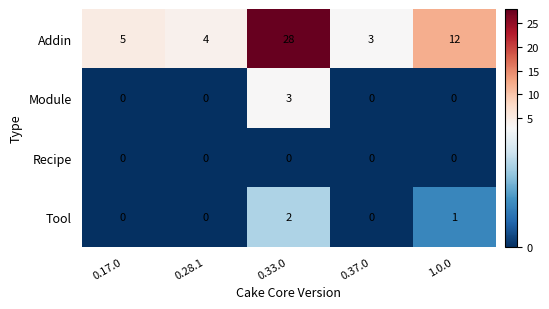

At how many categories does at least one series exceed 26?

1